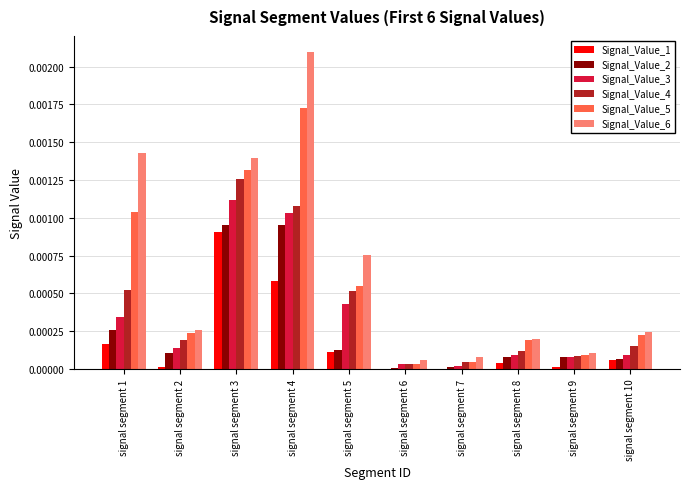

Is the value of Signal_Value_3 at signal segment 9 greater than the value of Signal_Value_1 at signal segment 6?

Yes